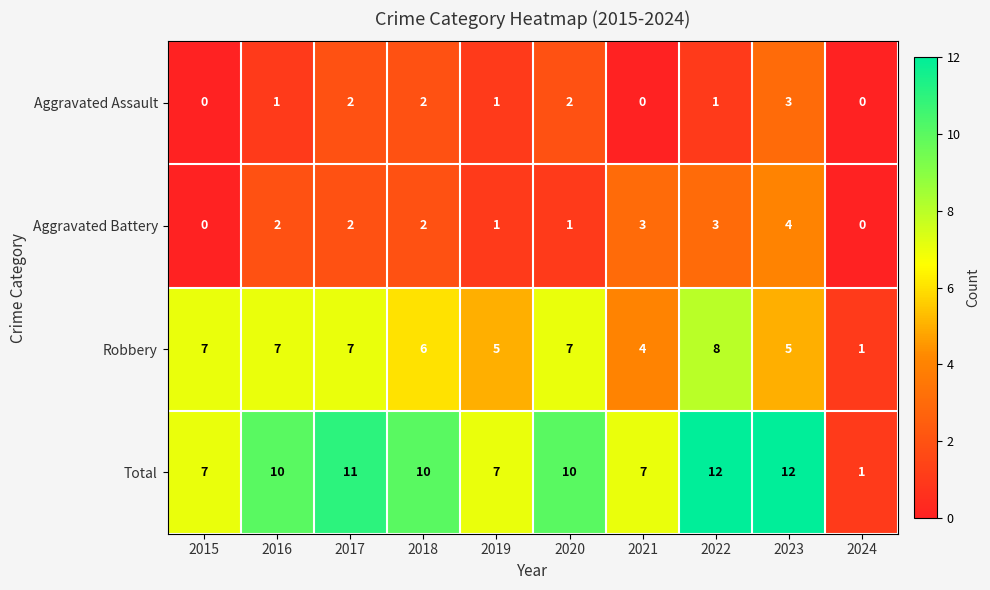

Count the Robbery values in the range 5 to 7.

7